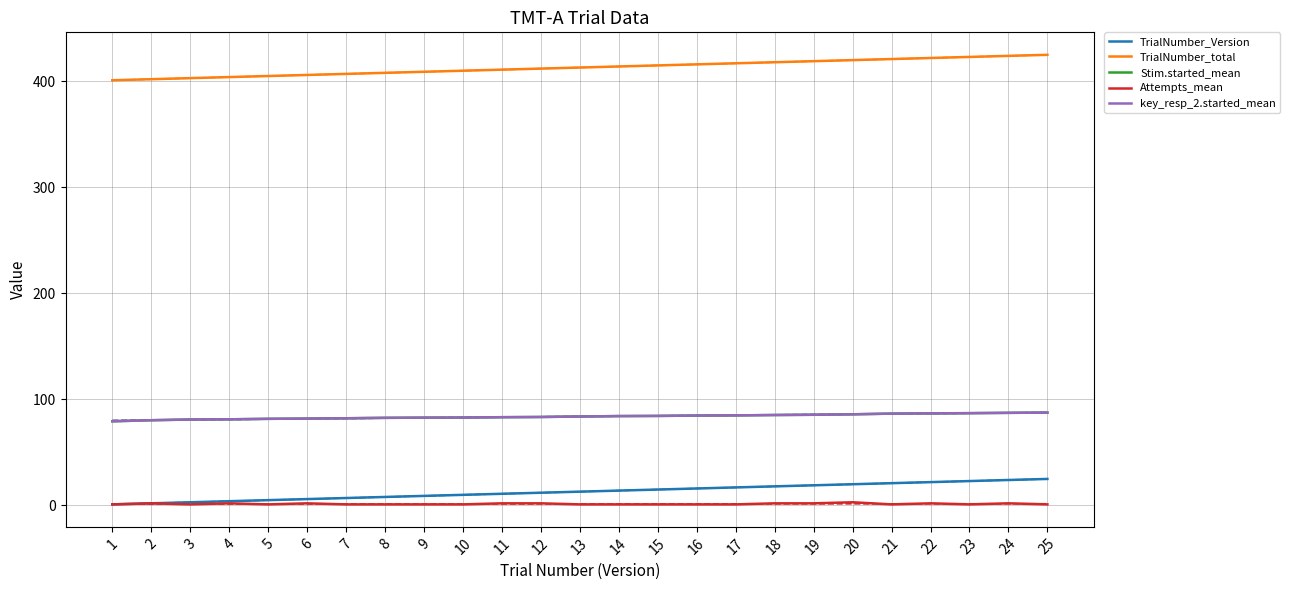

What is the spread (max minus min) of values at 18?

416.0